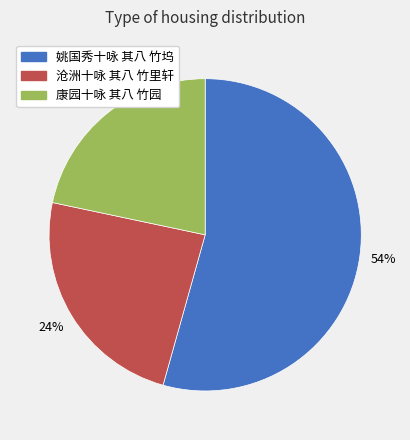

To the nearest percent, what percentage of the pie is 姚国秀十咏 其八 竹坞?

54%